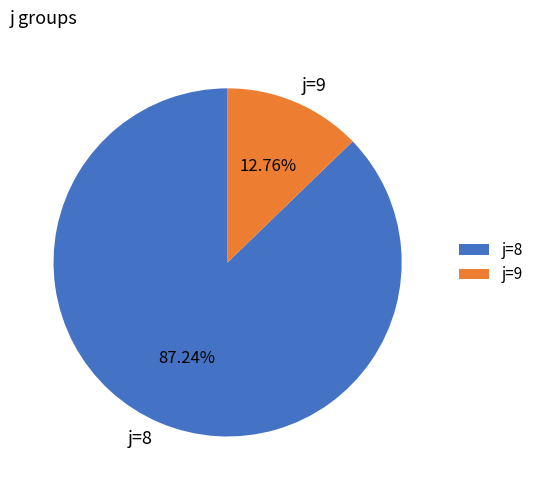

Do j=9 and j=8 together represent more than half of the pie?

Yes